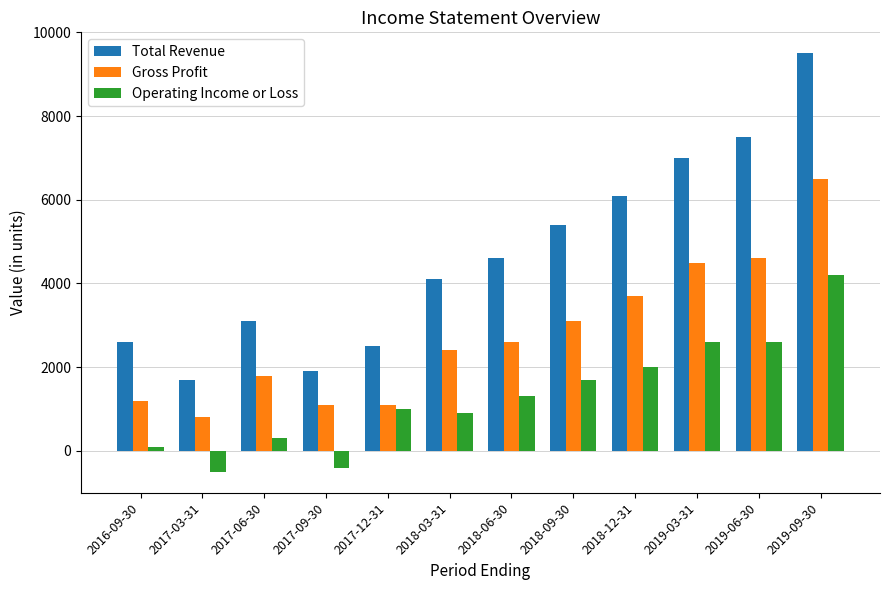

Which series has the widest spread of values?

Total Revenue